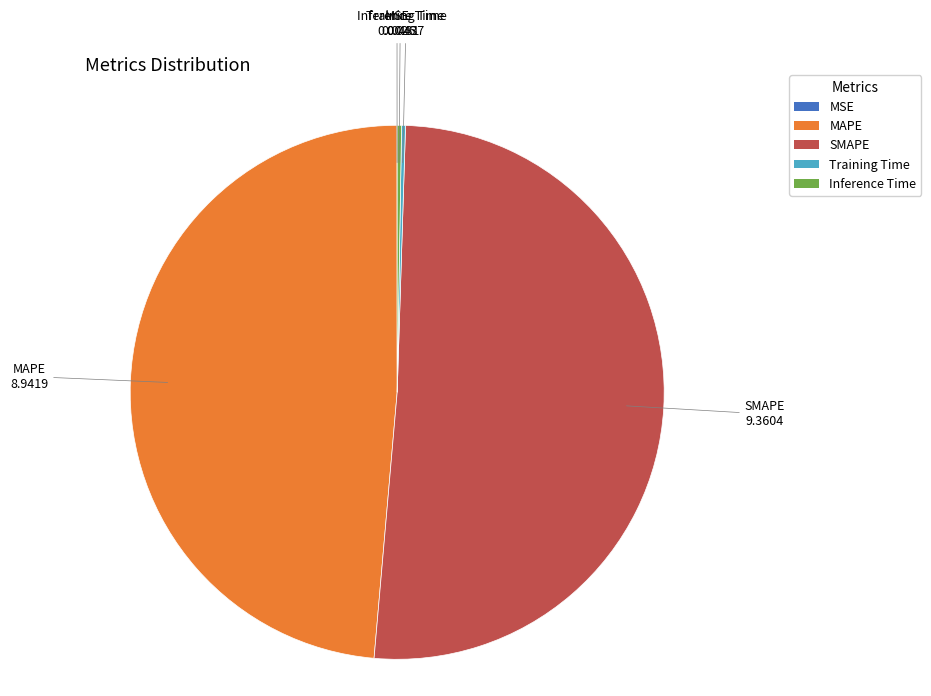

Which category accounts for the majority?

SMAPE